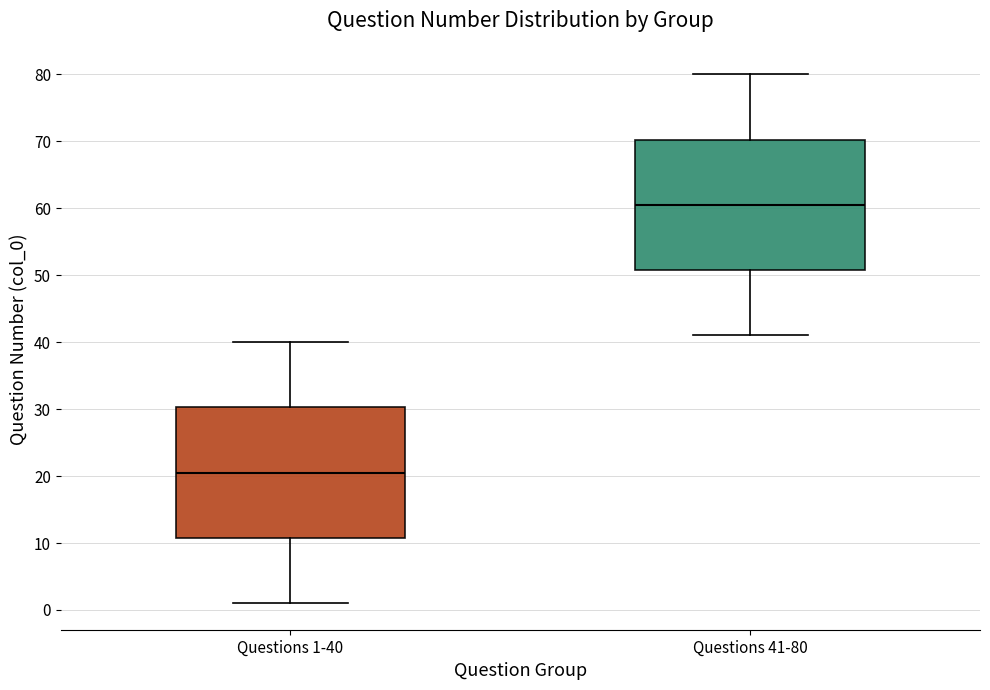

Where is the lower edge of the box for Questions 1-40 on the y-axis? The values are not printed on the chart, so give them approximately, as read against the axis.

11